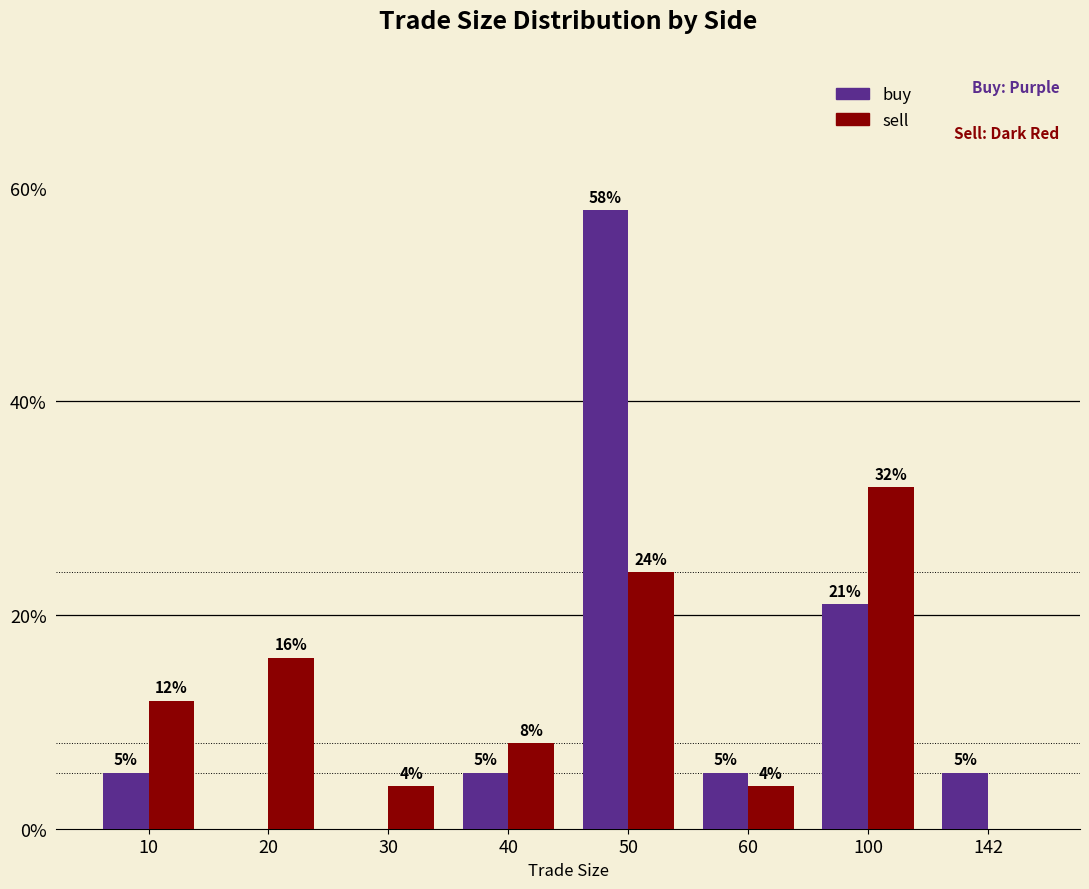

What is the sum of all buy values?

100.0